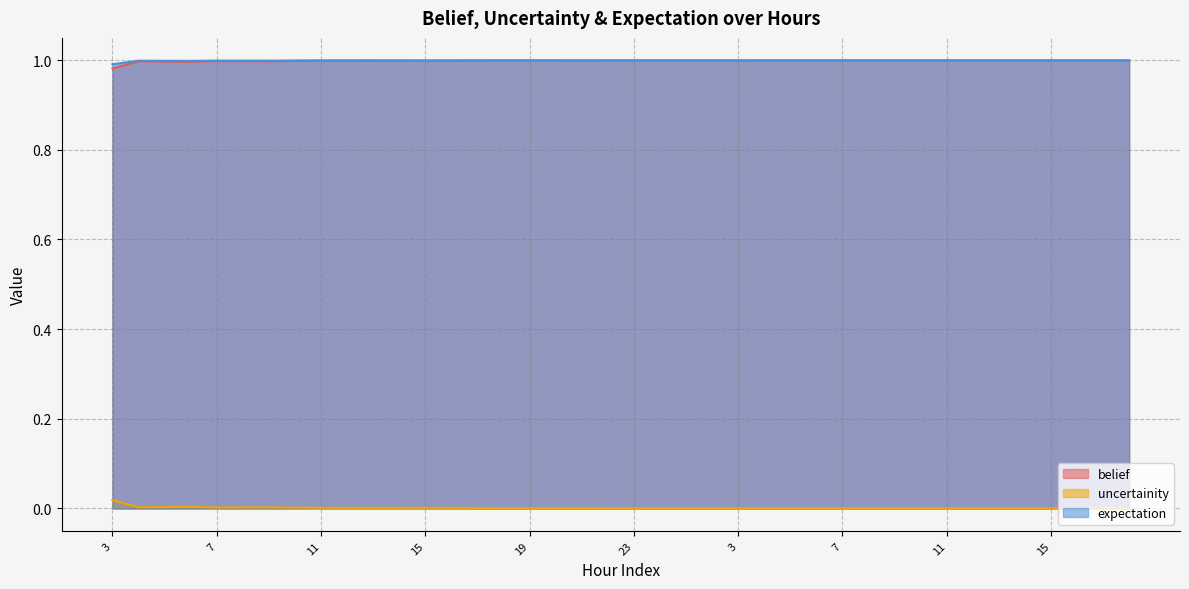

How many lines are shown in the chart?

3